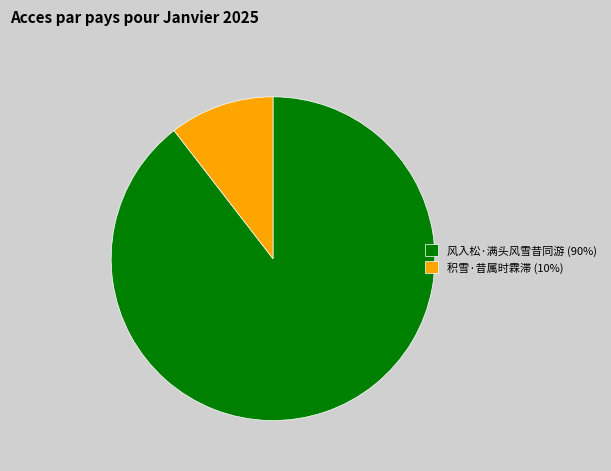

Between 风入松·满头风雪昔同游 (90%) and 积雪·昔属时霖滞 (10%), which is larger?

风入松·满头风雪昔同游 (90%)